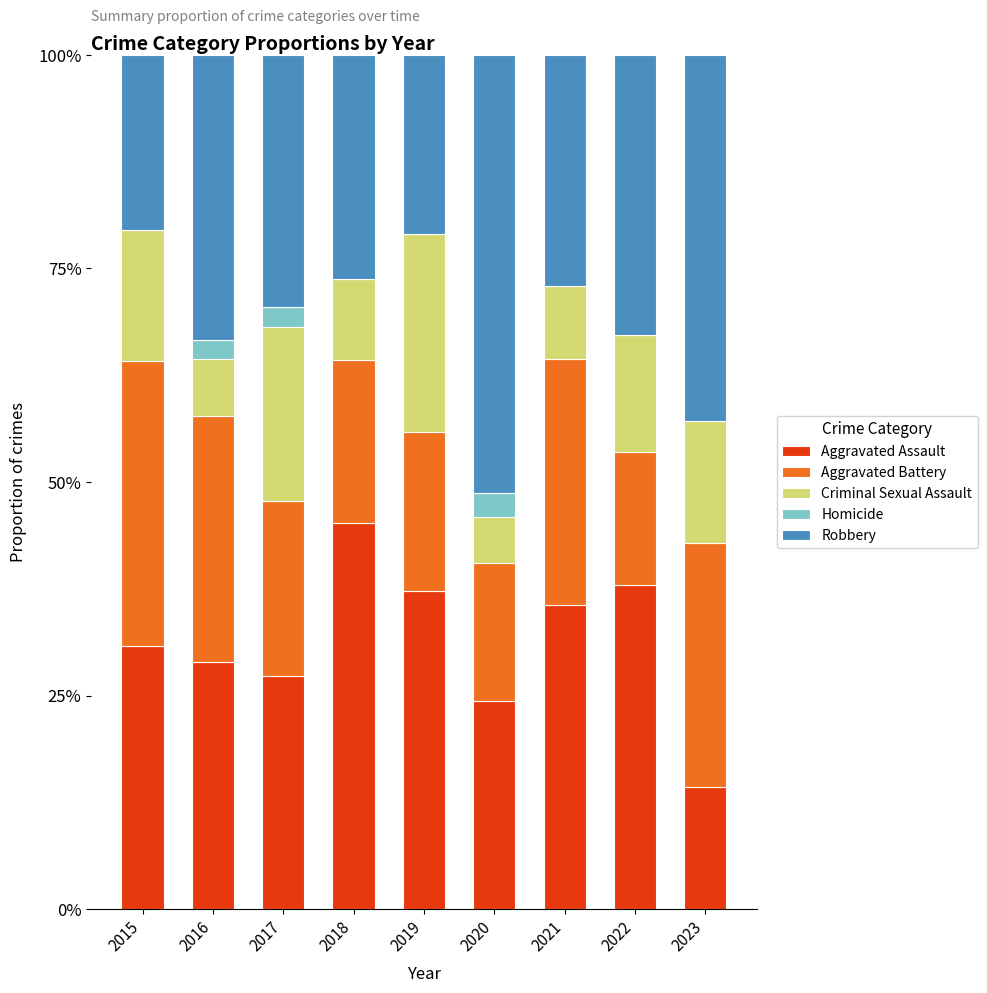

What is the approximate value of Aggravated Assault at 2019?

37.2